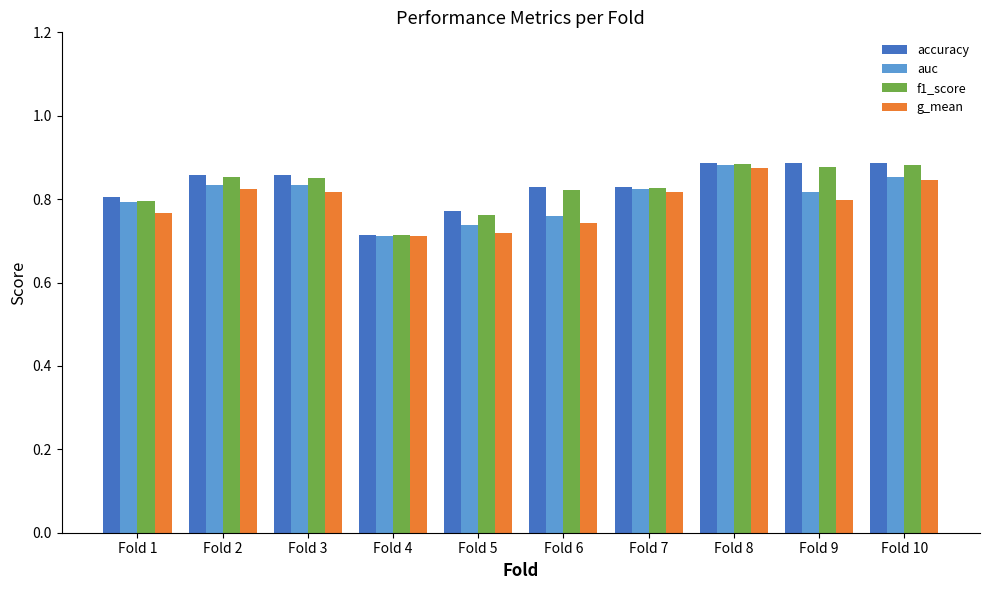

Which category has the highest value in the g_mean series?

Fold 8